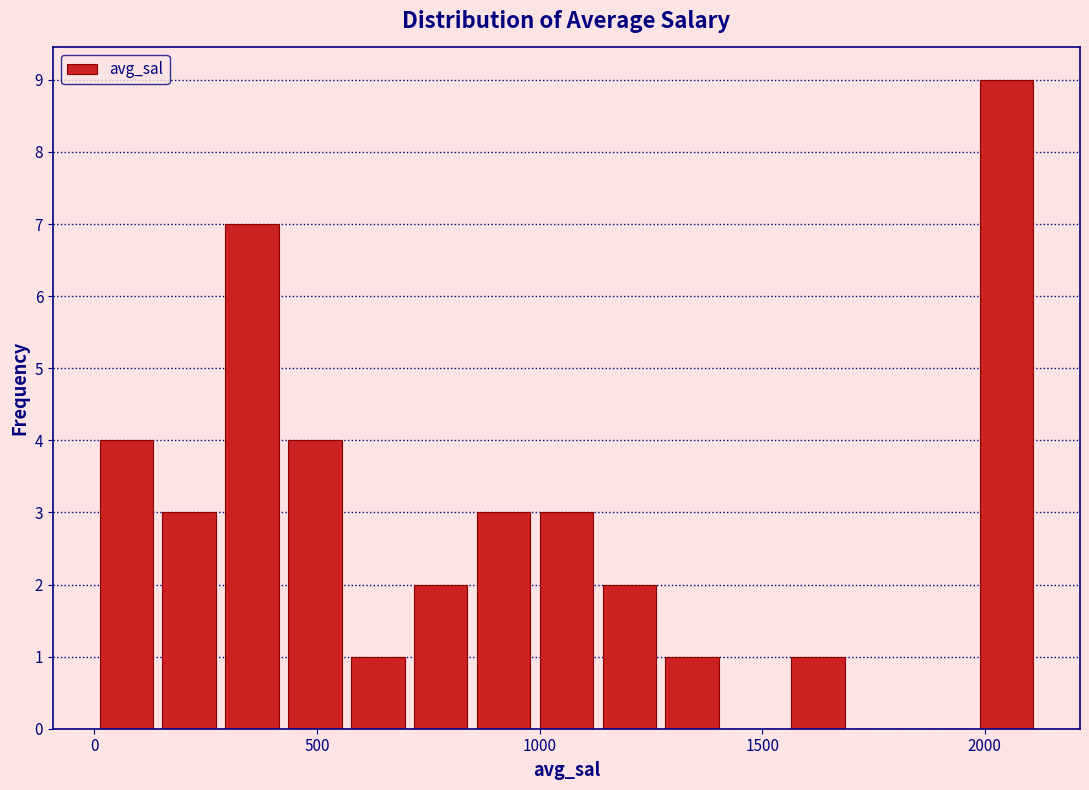

Around what value on the x-axis is the tallest bar? Give the approximate position of its centre, as read against the axis.

2050